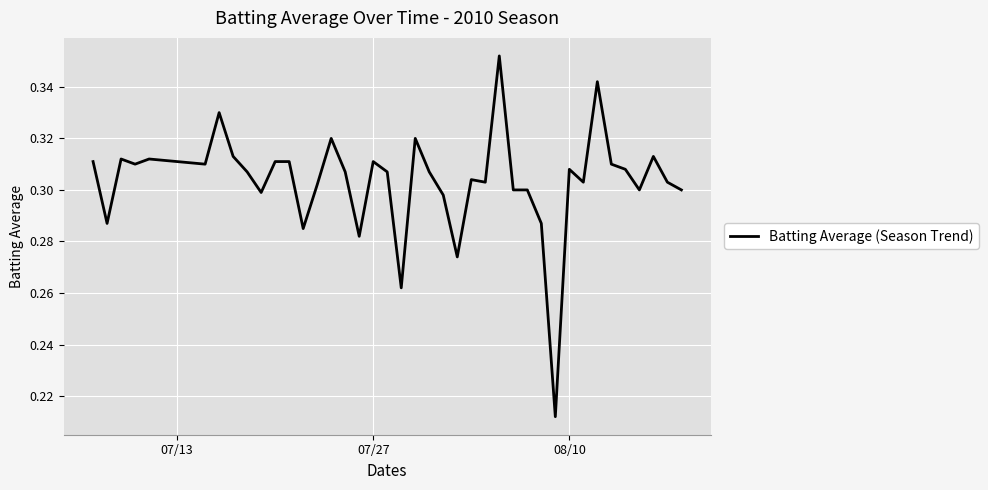

How many lines are shown in the chart?

1